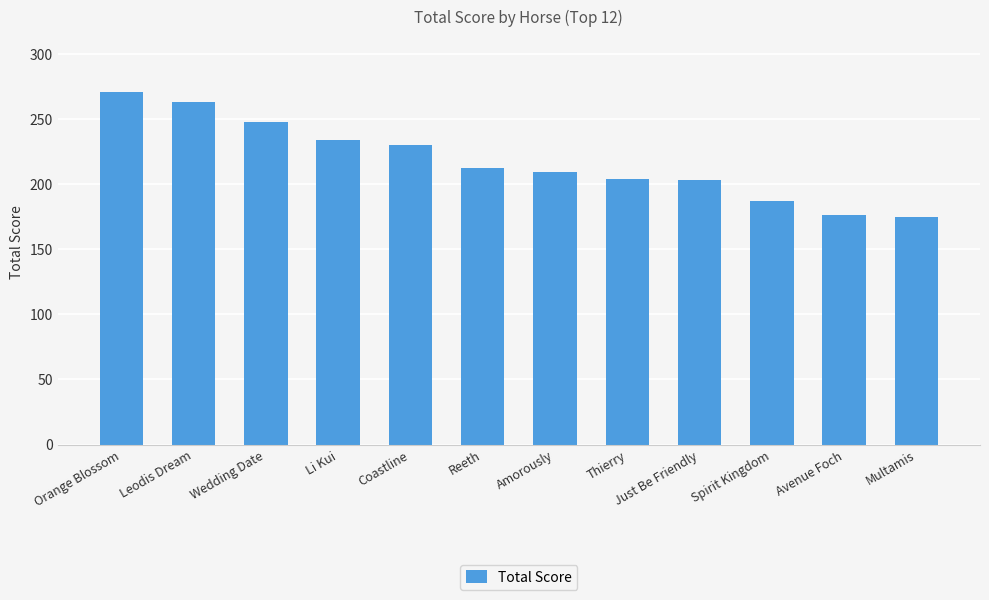

How many values are below 212?

6